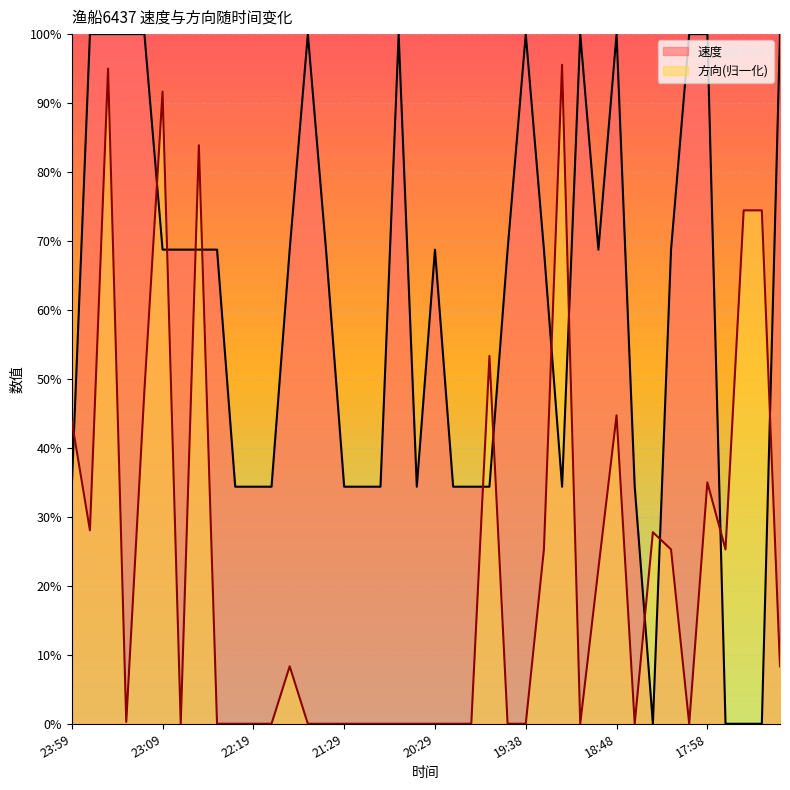

Which category has the lowest value across all series?

18:28